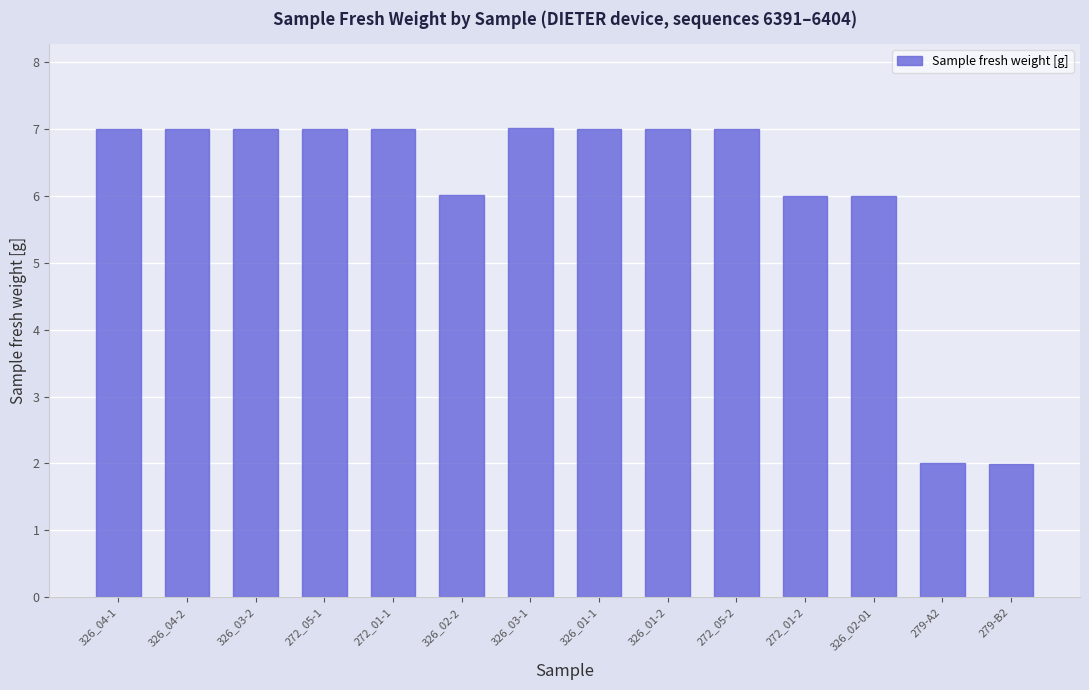

What is the greatest value displayed?

7.0